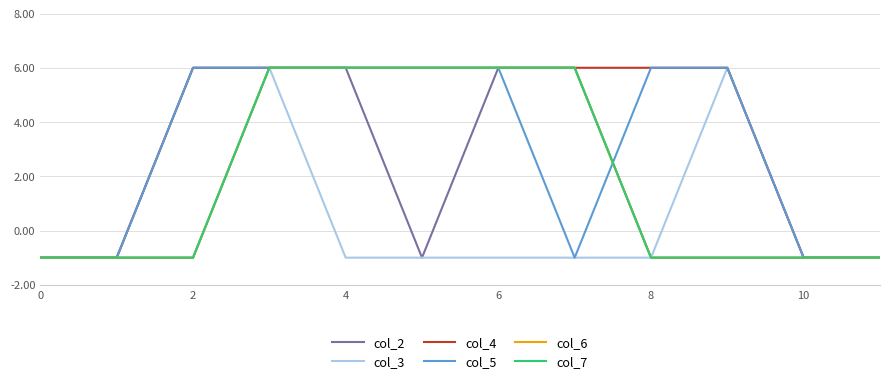

Which category has the highest value across all series?

6